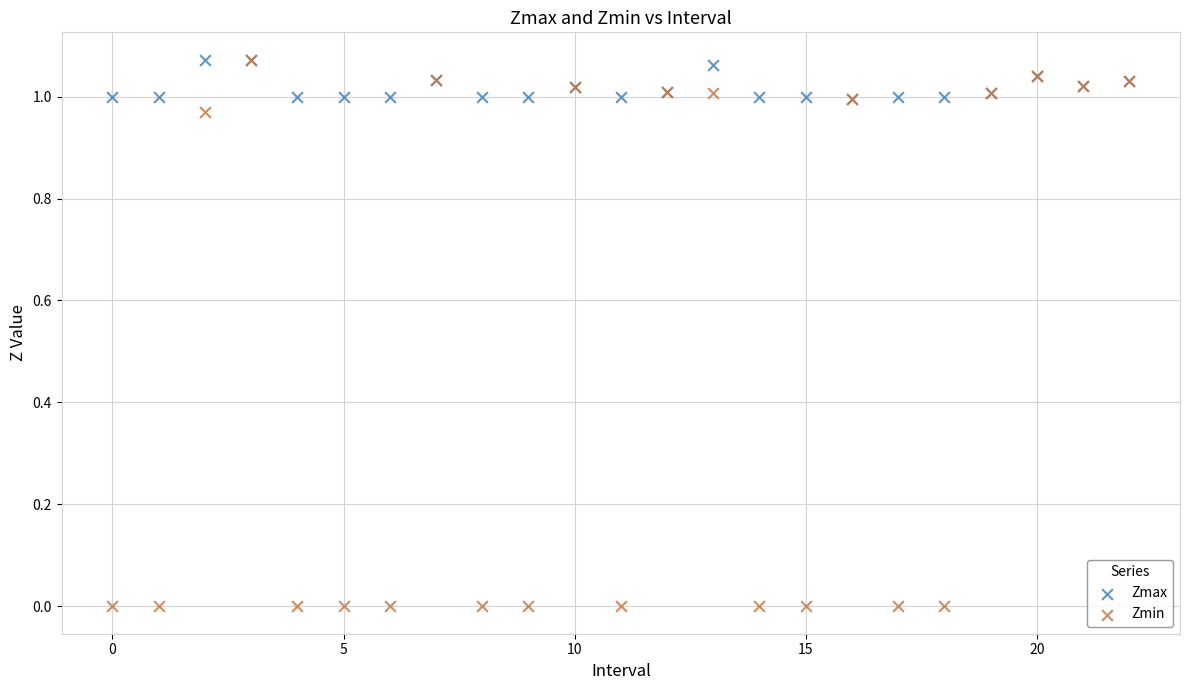

What are all the series names shown in the legend?

Zmax, Zmin